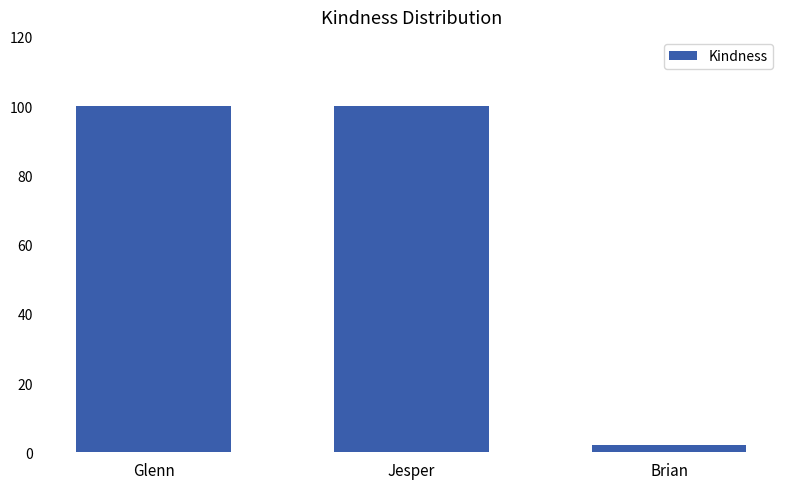

What is the change in value from Glenn to Brian?

-98